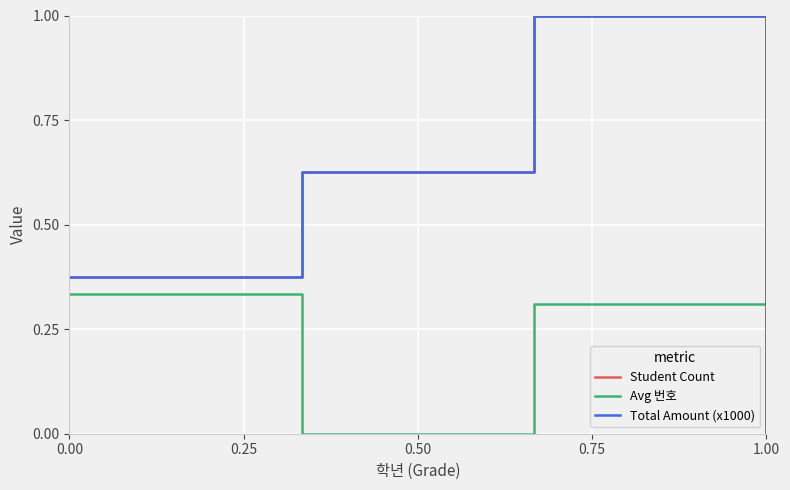

What is the difference between the second highest and minimum values in the Total Amount (x1000) series?

0.6